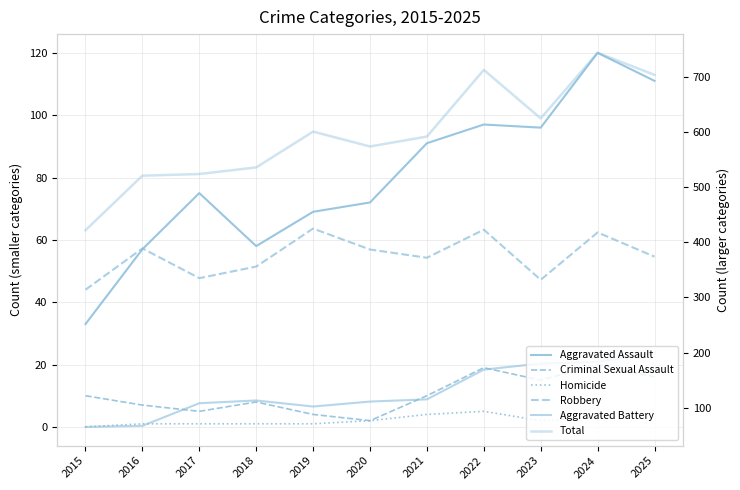

Does the chart display data point markers on the line(s)?

No